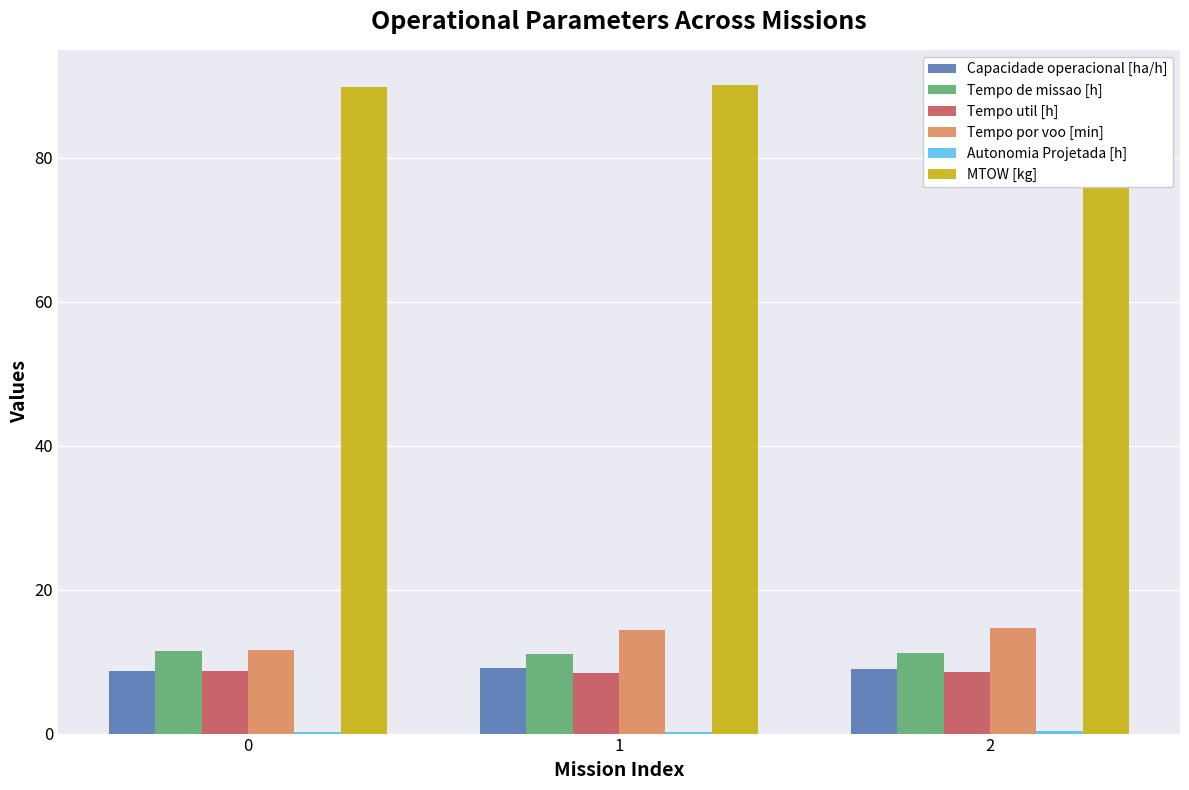

True or false: MTOW [kg] has a value of 90.2 at 1.

True